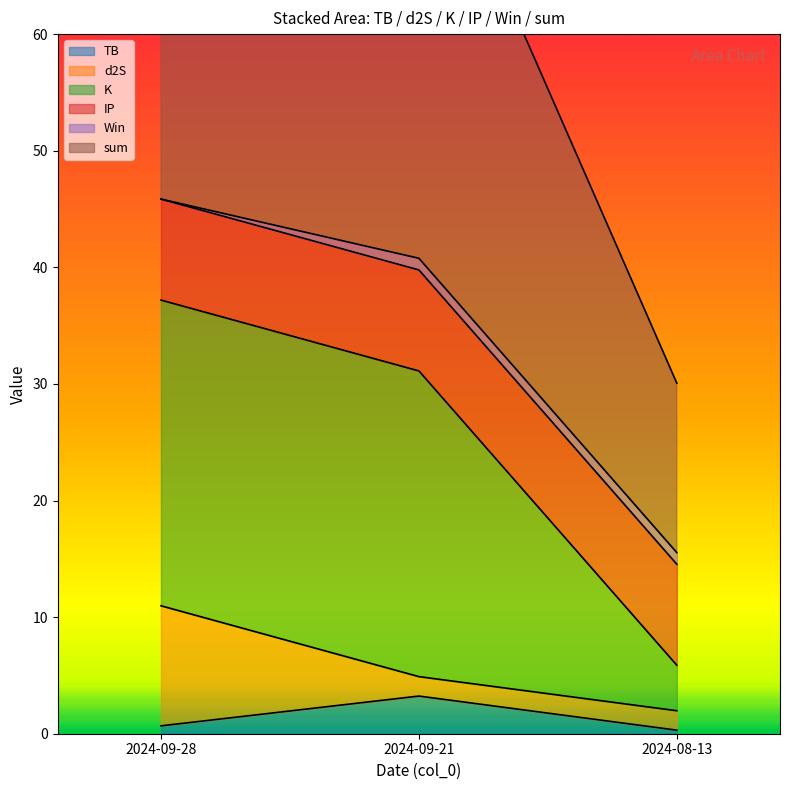

True or false: TB has a value of 0.7 at 2024-09-28.

True